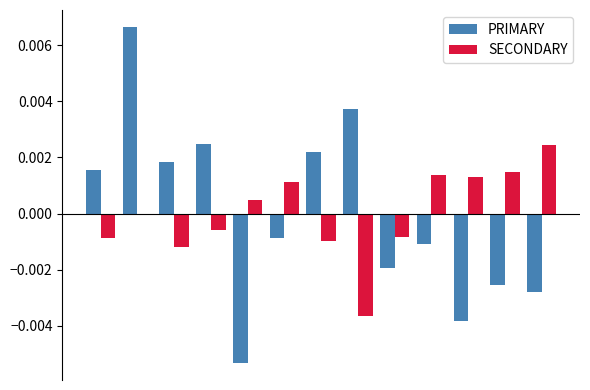

Which series has the widest spread of values?

PRIMARY